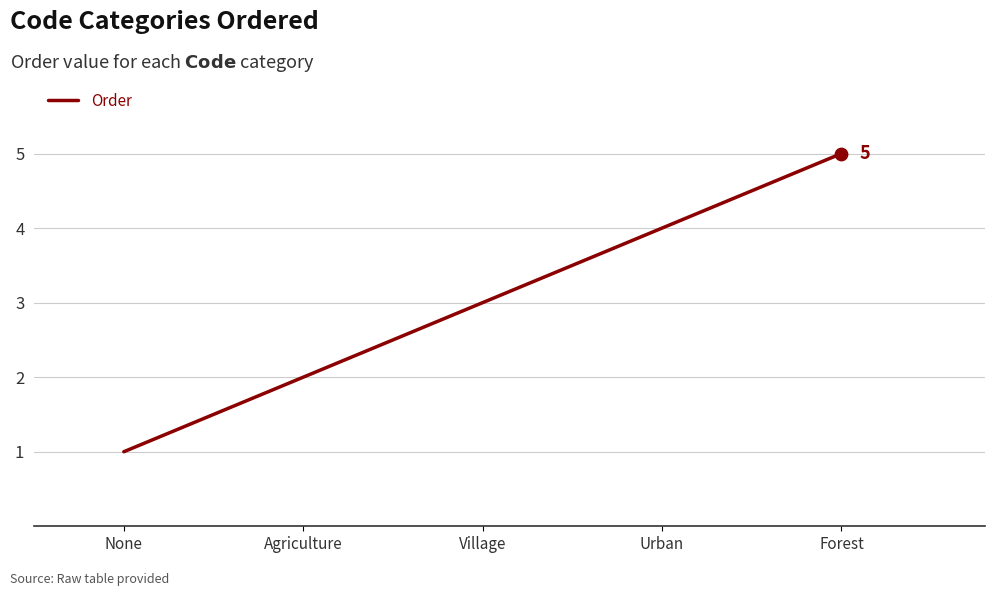

What is the change in value from None to Urban?

+3